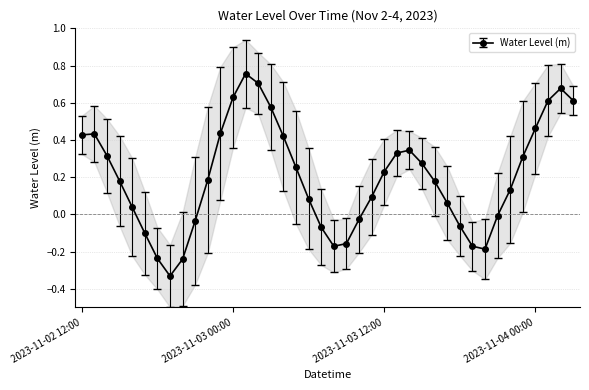

Is it true that the value at 2023-11-03 17:00 is 0.0?

False